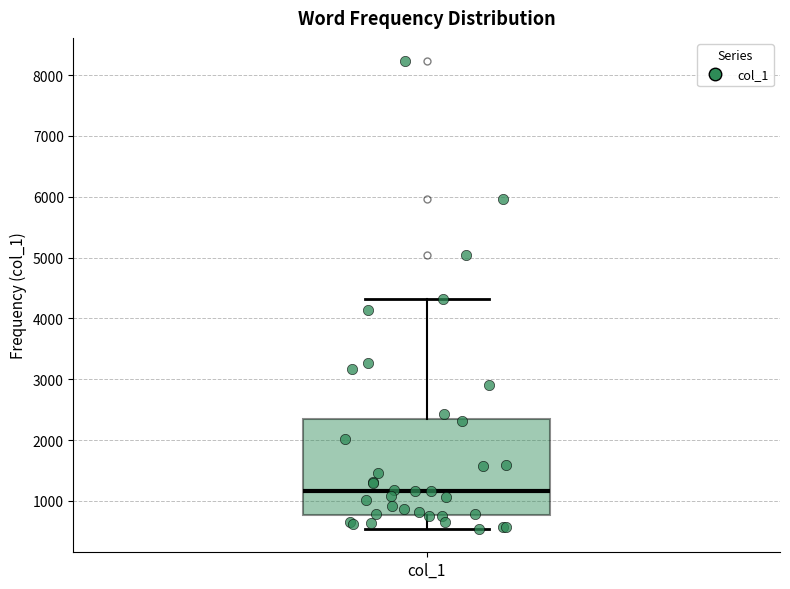

Read this box plot against the y-axis: the position of the median line, the range covered by the box, and the ends of both whiskers. The values are not printed on the chart, so give them approximately, as read against the axis.

median 1200, box 800 to 2300, whiskers 500 to 4300